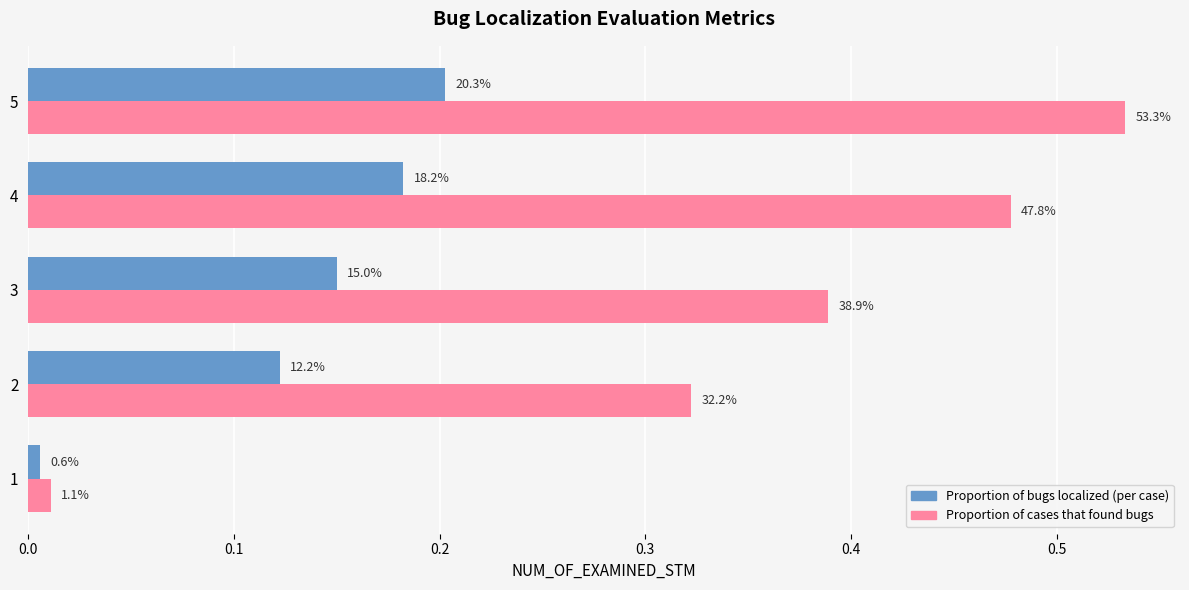

At how many categories does at least one series exceed 0?

5